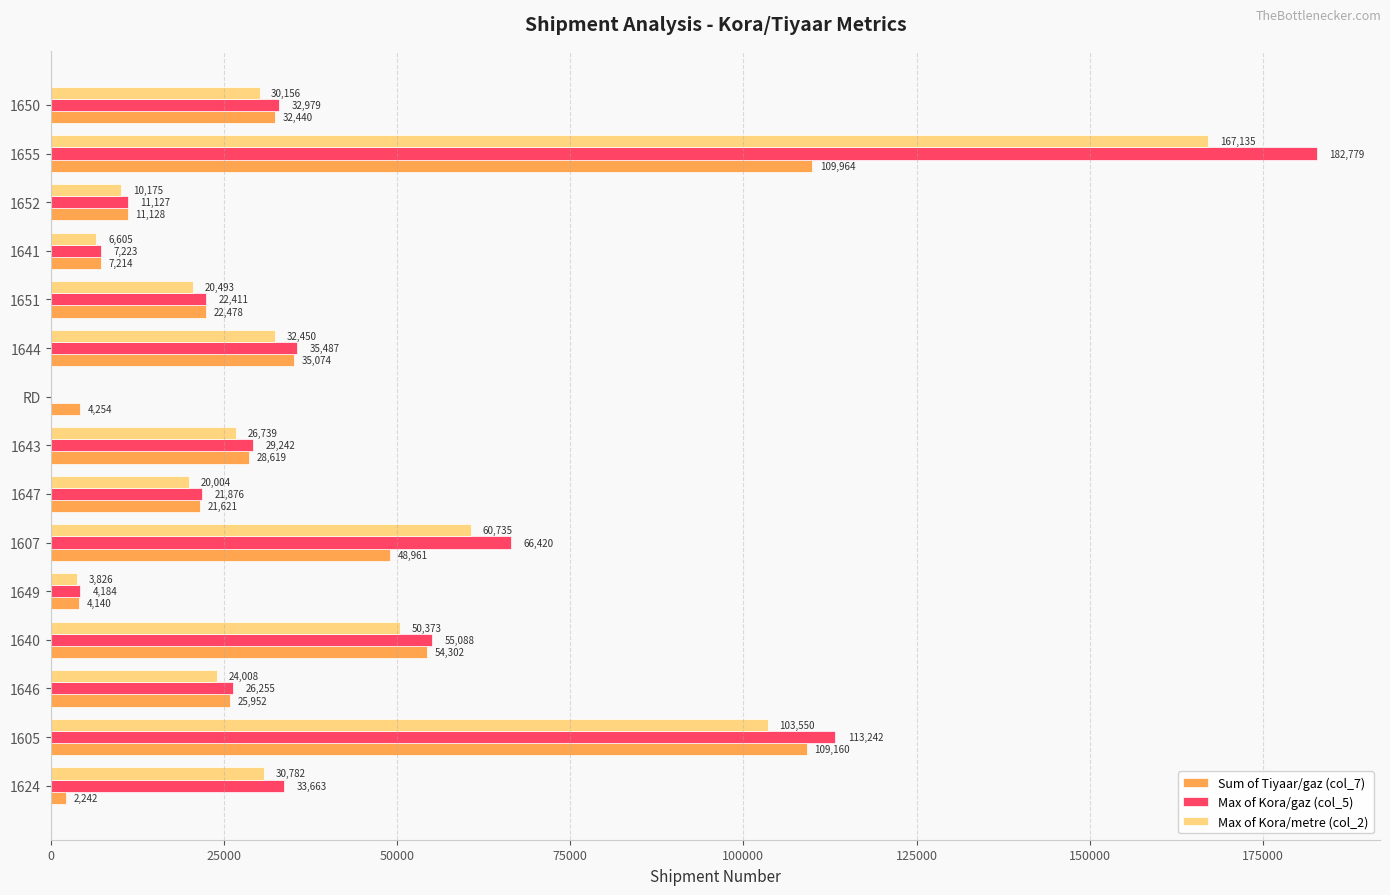

Is the value of Max of Kora/metre (col_2) at 1655 greater than the value of Sum of Tiyaar/gaz (col_7) at RD?

Yes